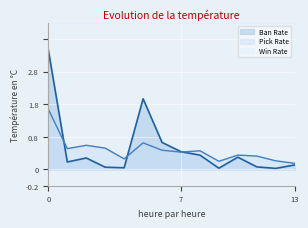

Which series has the widest spread of values?

Ban Rate